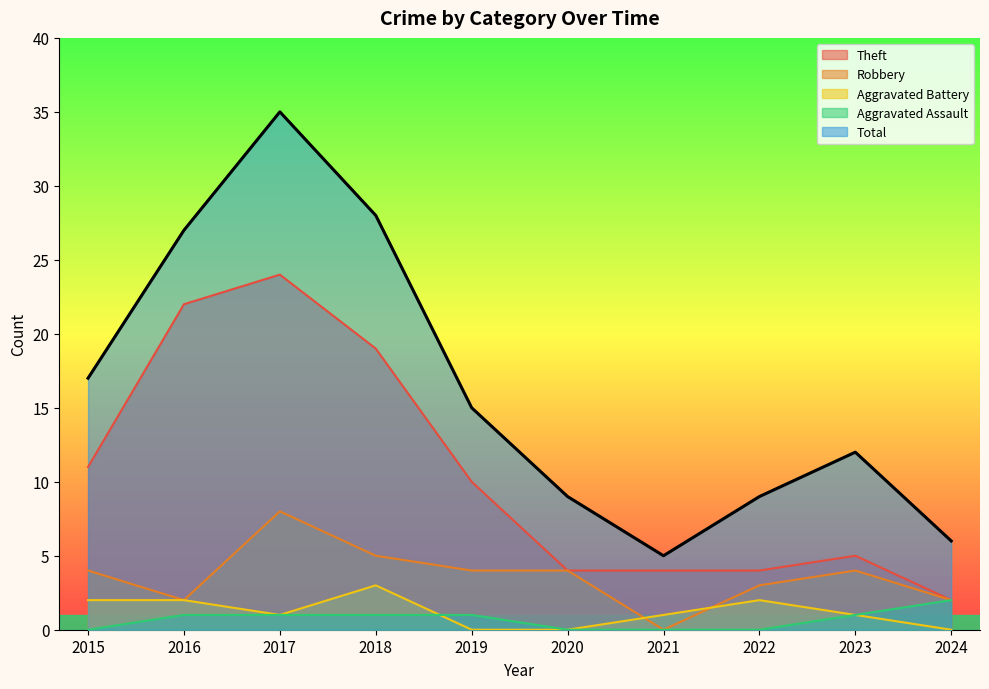

The Theft series shows 22 at 2016. True or false?

True